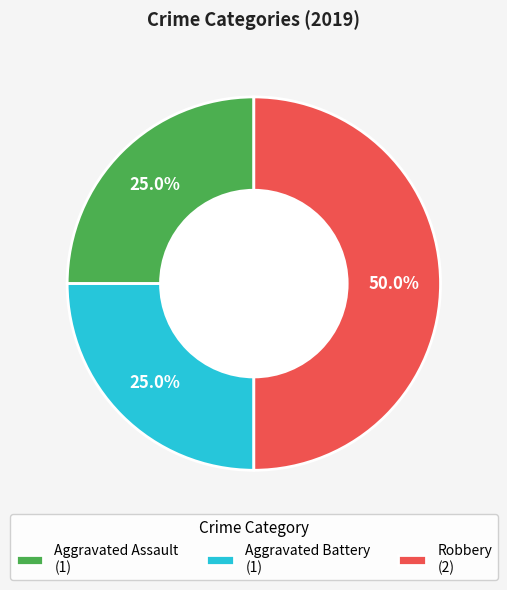

To the nearest percent, what is the difference between the Aggravated Assault and Robbery slice percentages?

25%